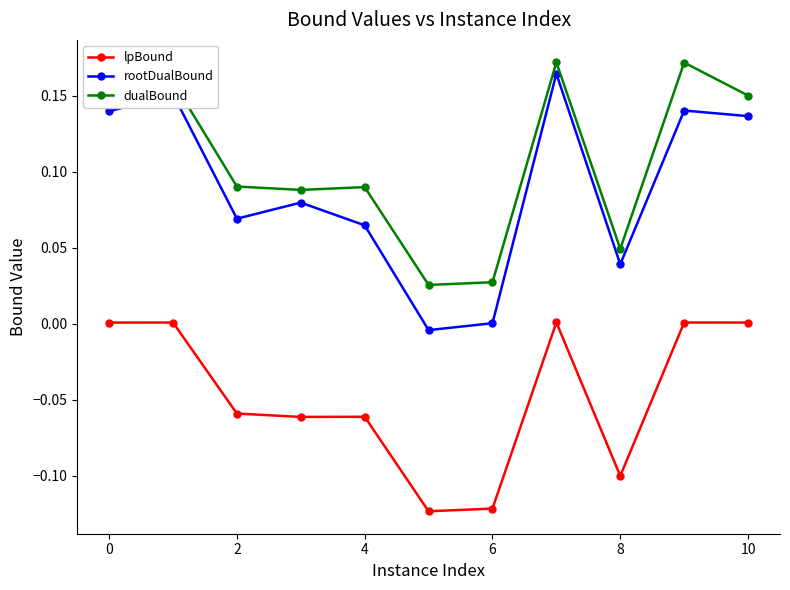

True or false: rootDualBound and lpBound intersect in this chart.

False